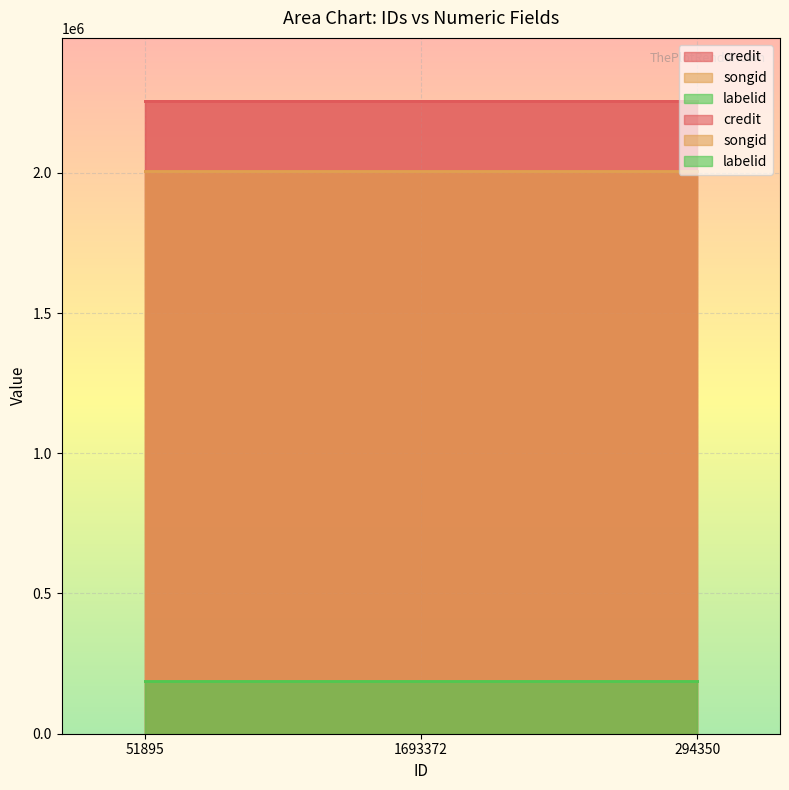

What is the spread (max minus min) of values at 51895?

2067239